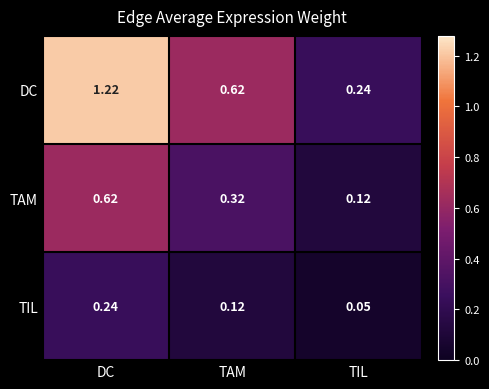

Which series has the largest range (max minus min)?

DC